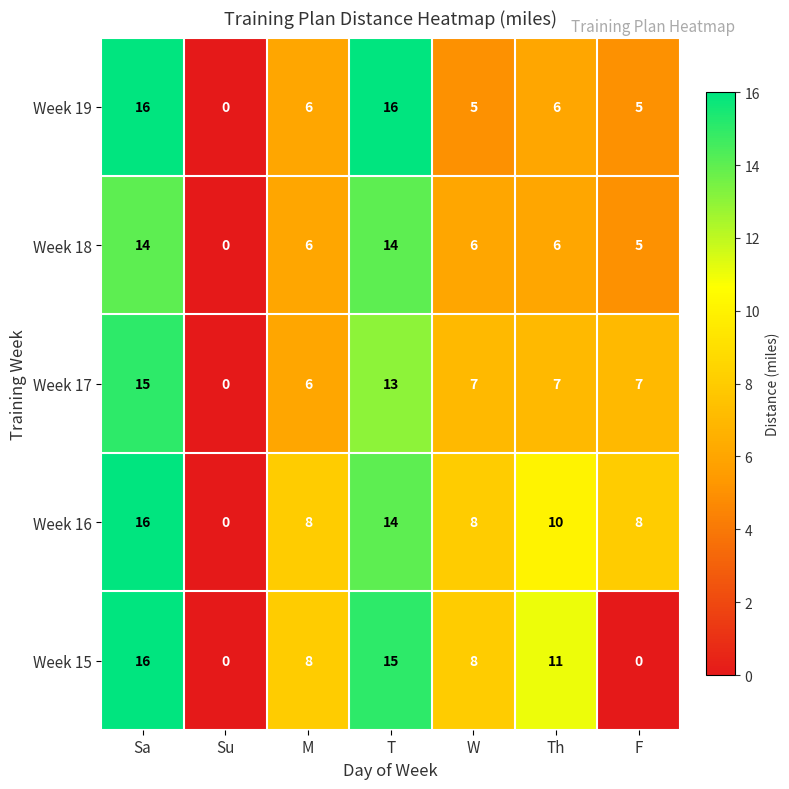

Is it true that Week 17 equals 6 at M?

True